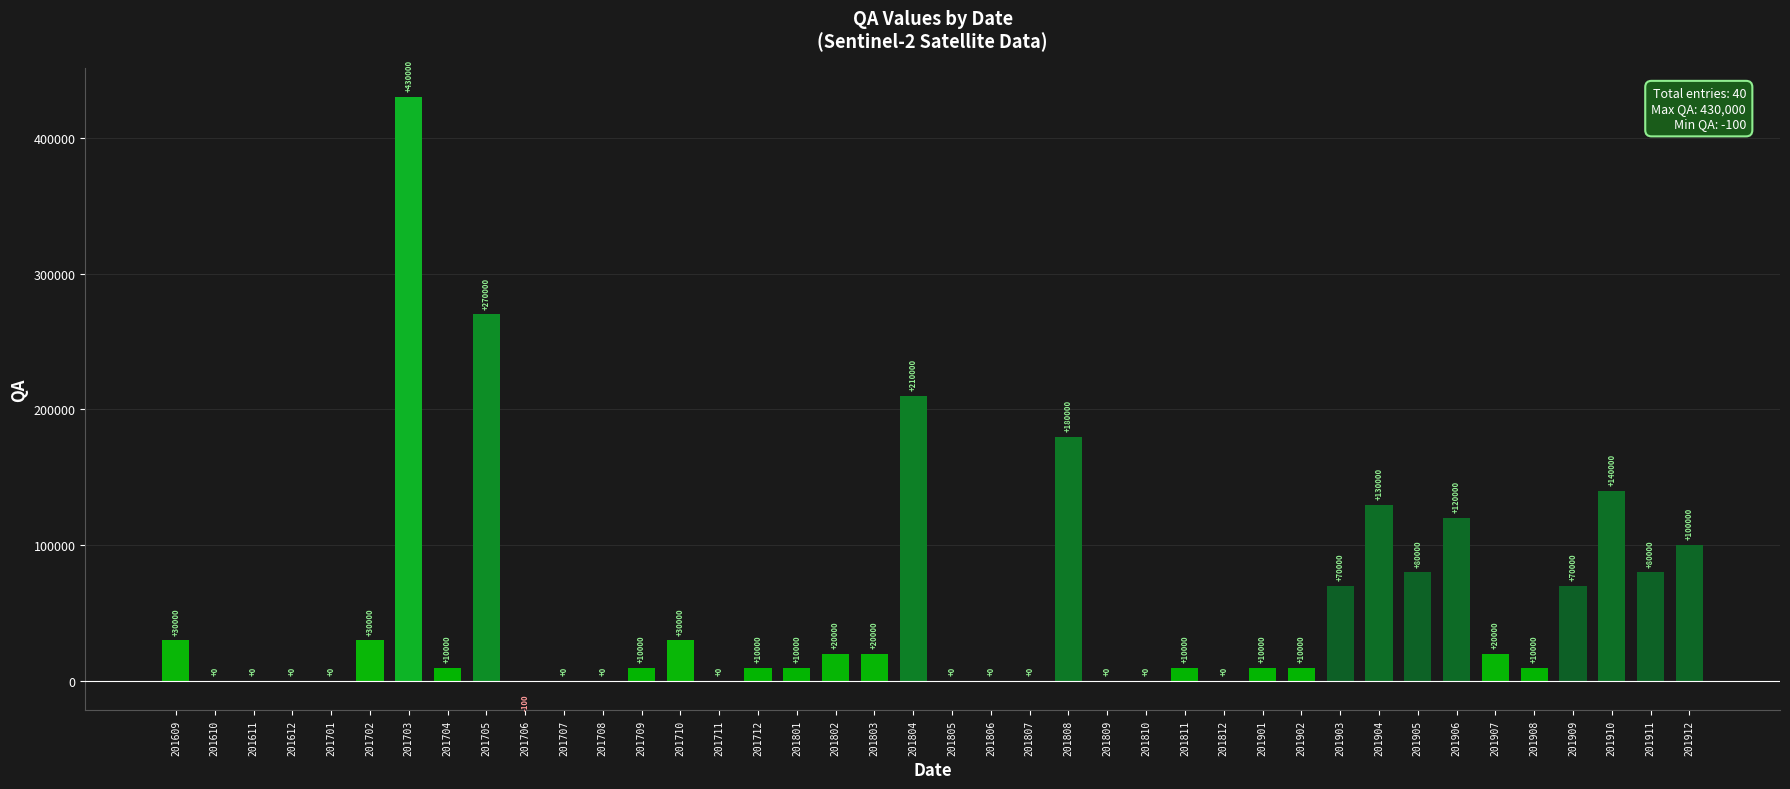

Does the chart contain stacked bars?

No